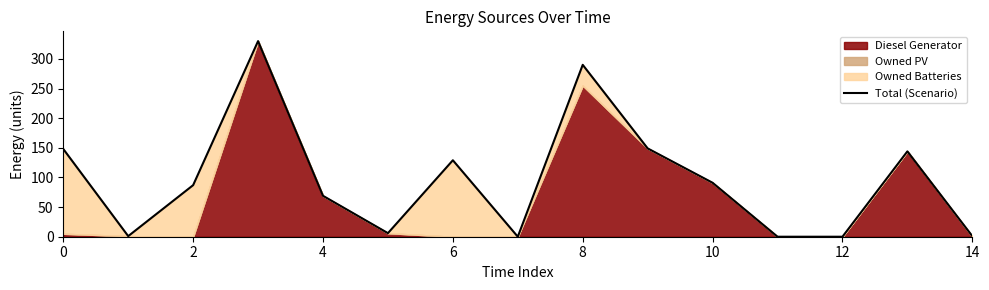

What is the difference between the second highest and minimum values?

290